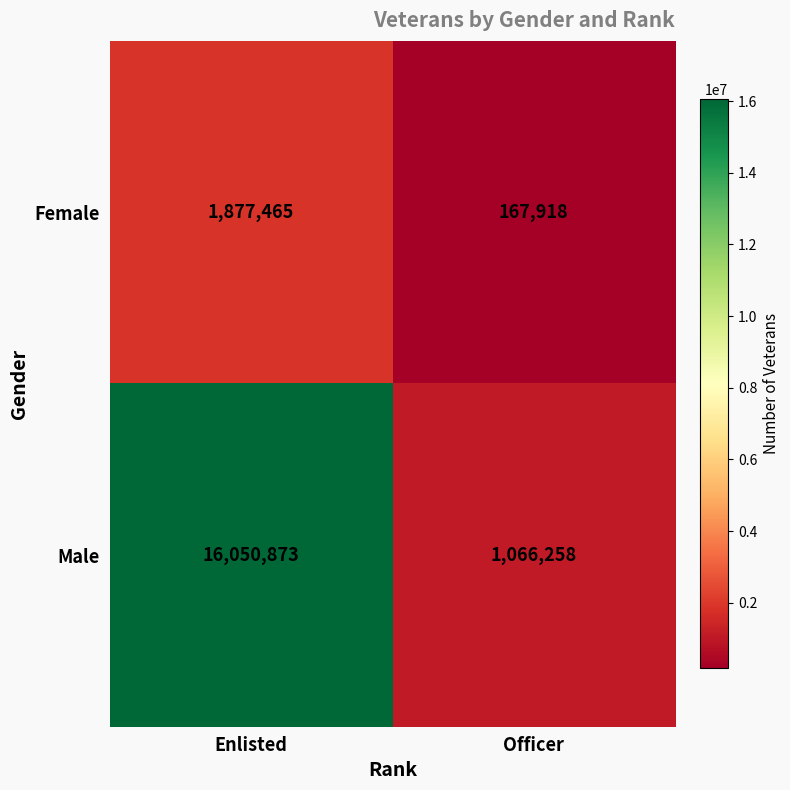

List the series in order of their peak value, lowest first.

Female, Male